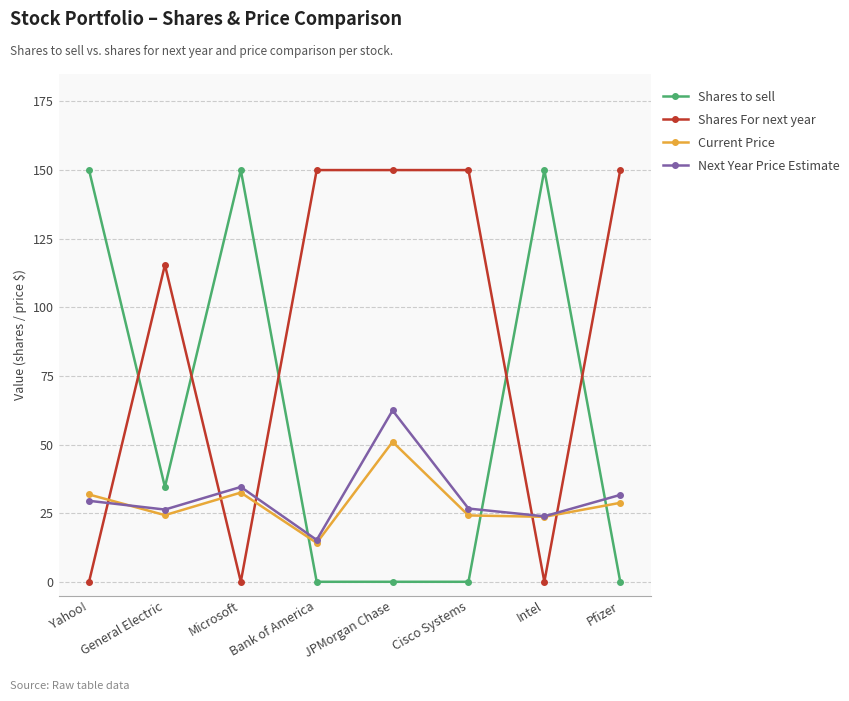

What is the total value across all series at Pfizer?

210.4